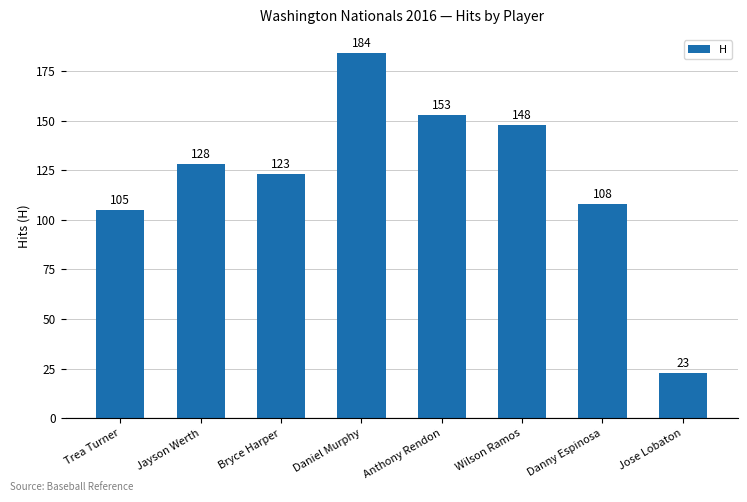

What is the label of the 8th bar from the left?

Jose Lobaton